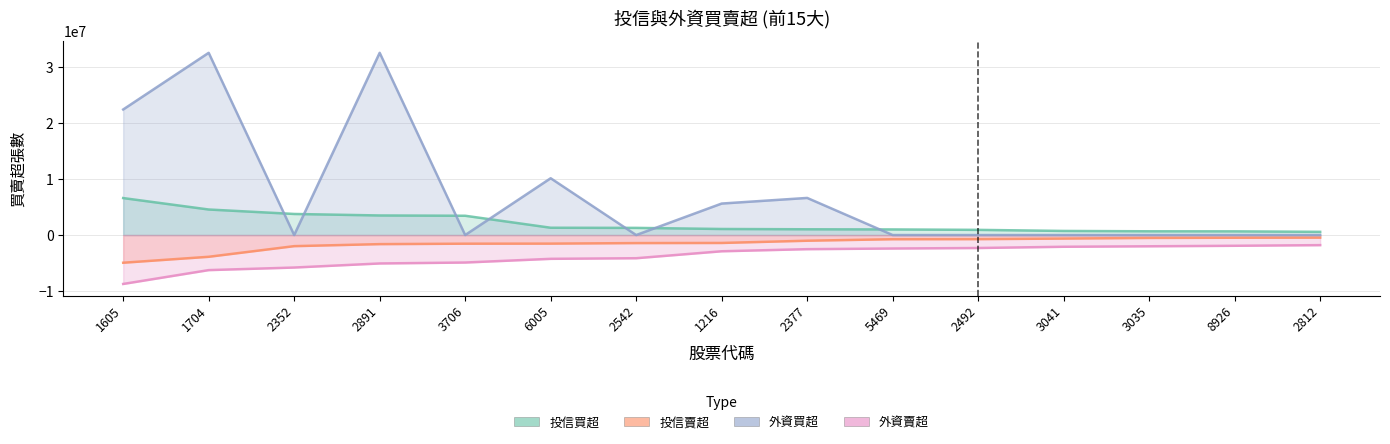

At 2542, list the series in order from smallest to largest.

外資賣超, 投信賣超, 外資買超, 投信買超